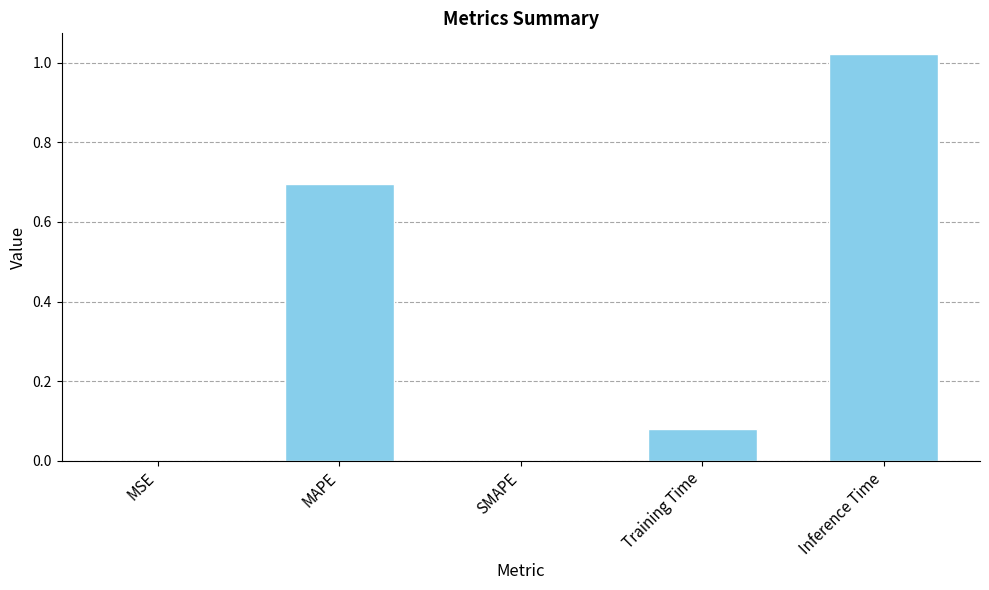

Which has a higher value, MAPE or MSE?

MAPE